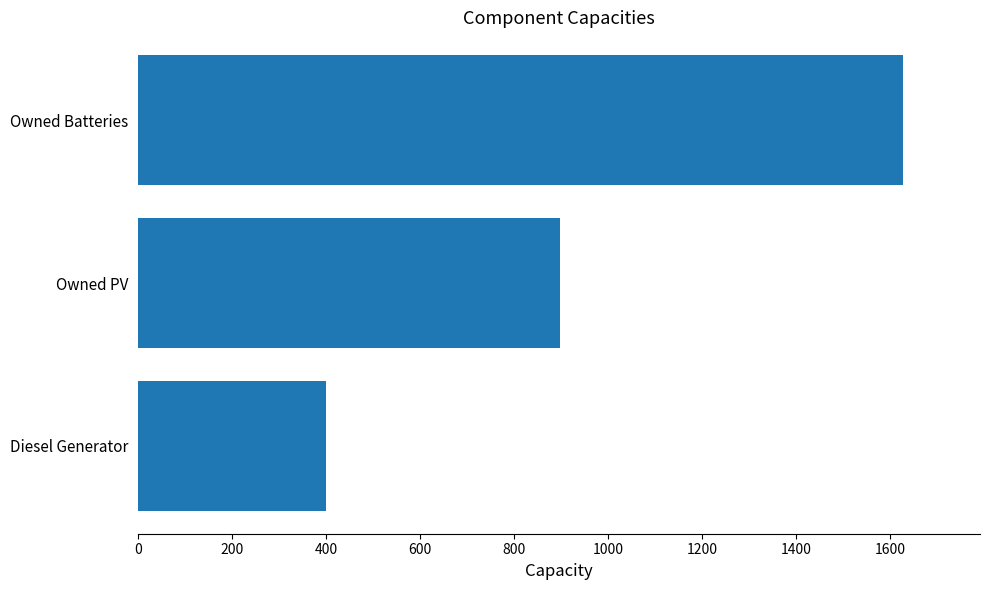

List the labels in order of value, smallest first.

Diesel Generator, Owned PV, Owned Batteries